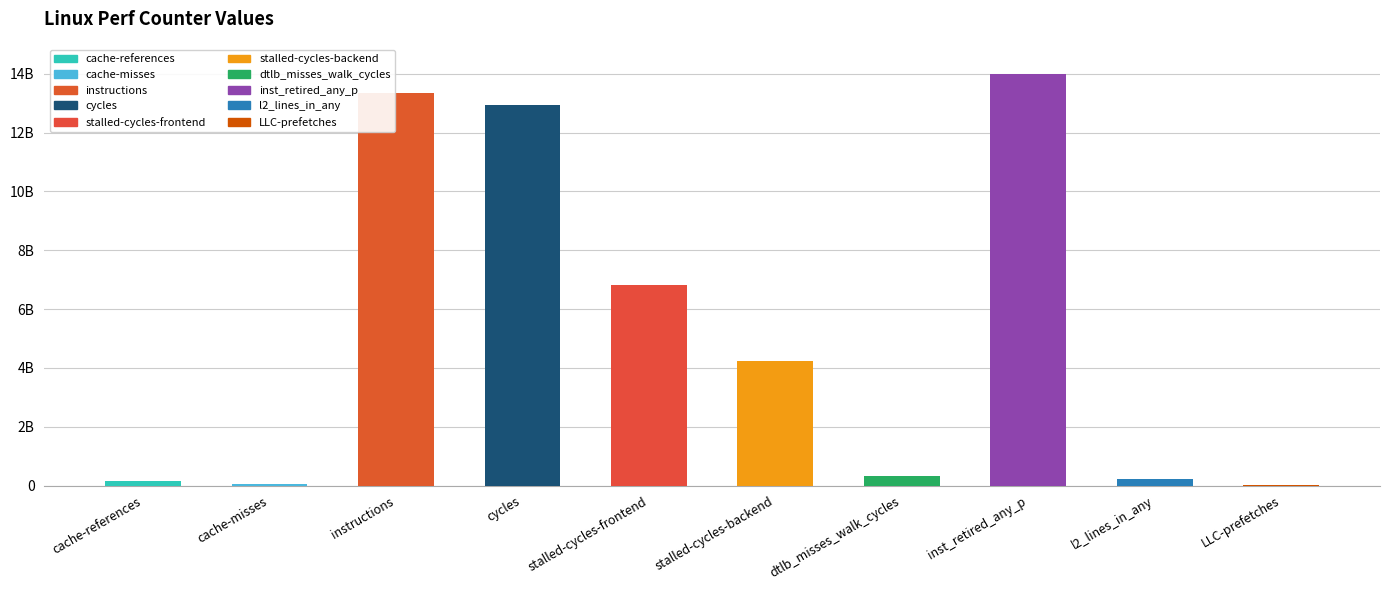

Are the bars horizontal?

No